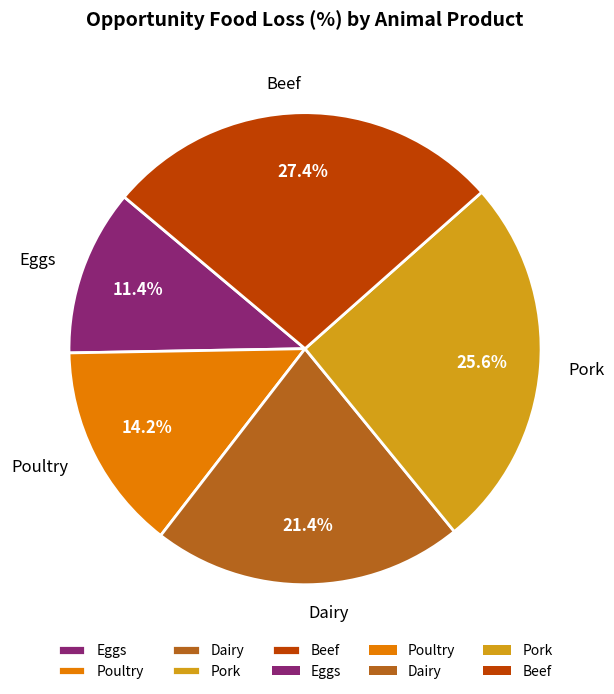

Is the sum of Dairy and Eggs greater than half?

No